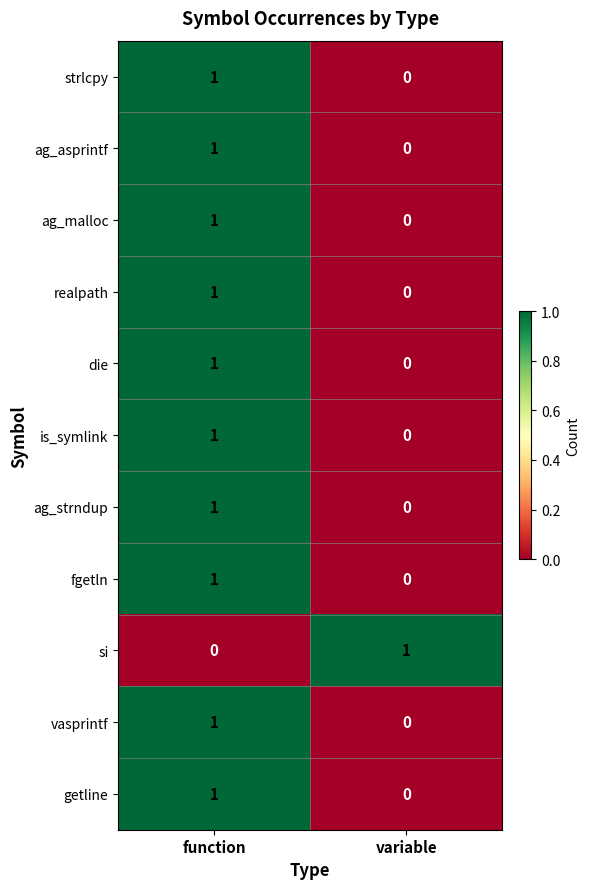

True or false: si has a value of 0 at variable.

False